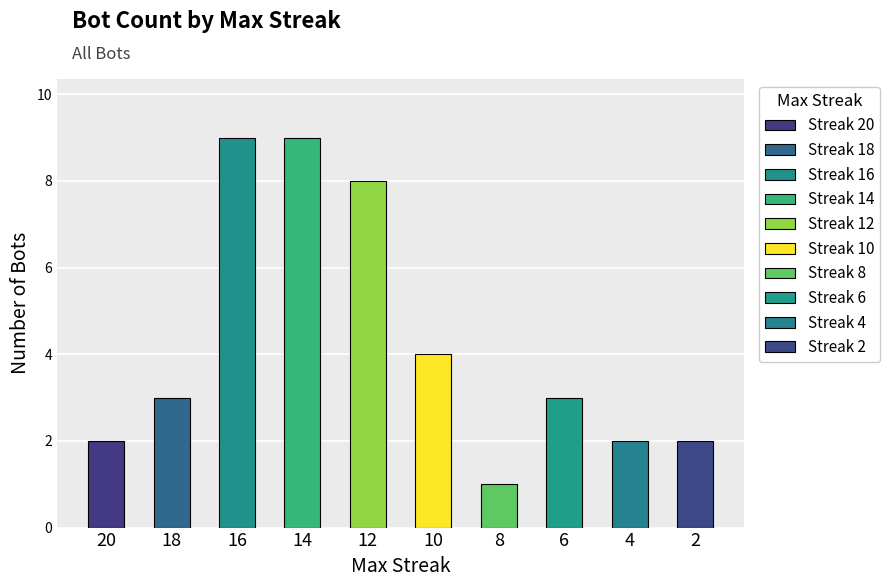

Which category has the lowest value across all series?

8